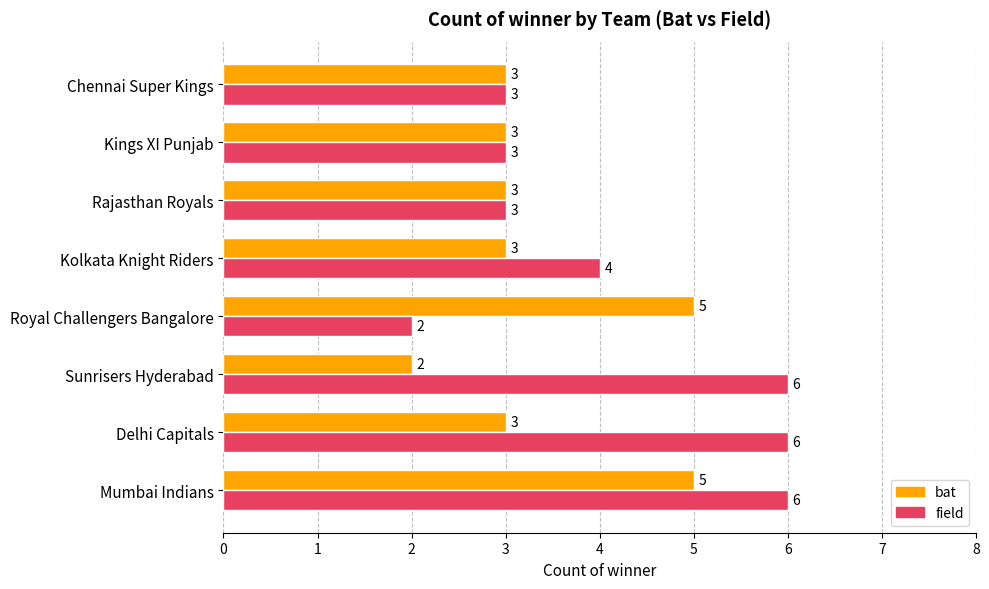

Which series has the largest range (max minus min)?

field